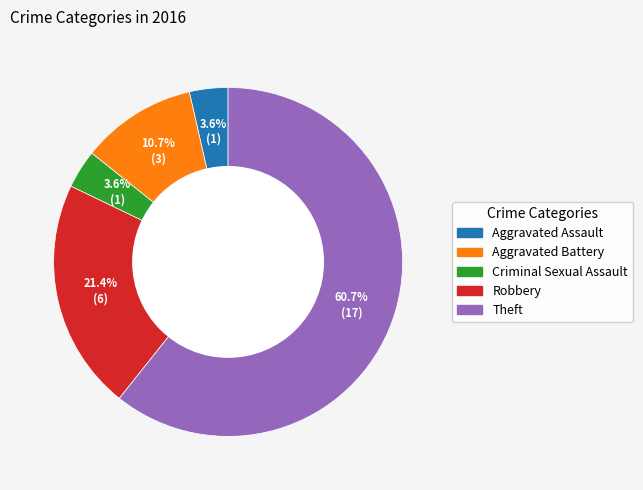

Which category accounts for the majority?

Theft